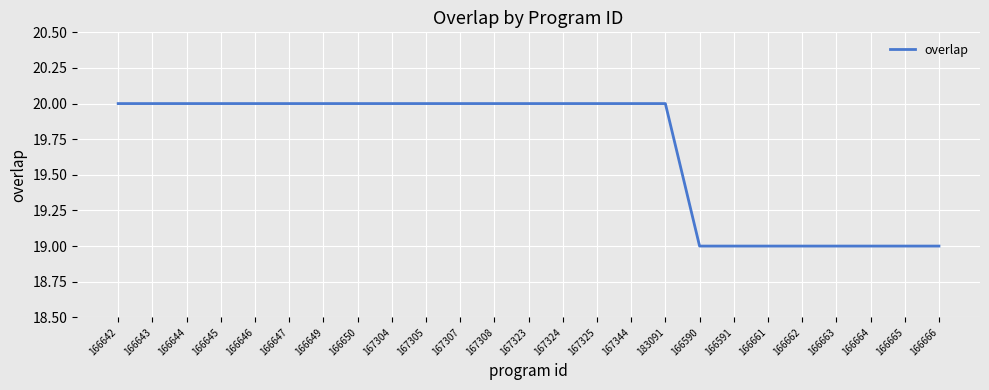

Is it true that the value at 166646 is 35?

False